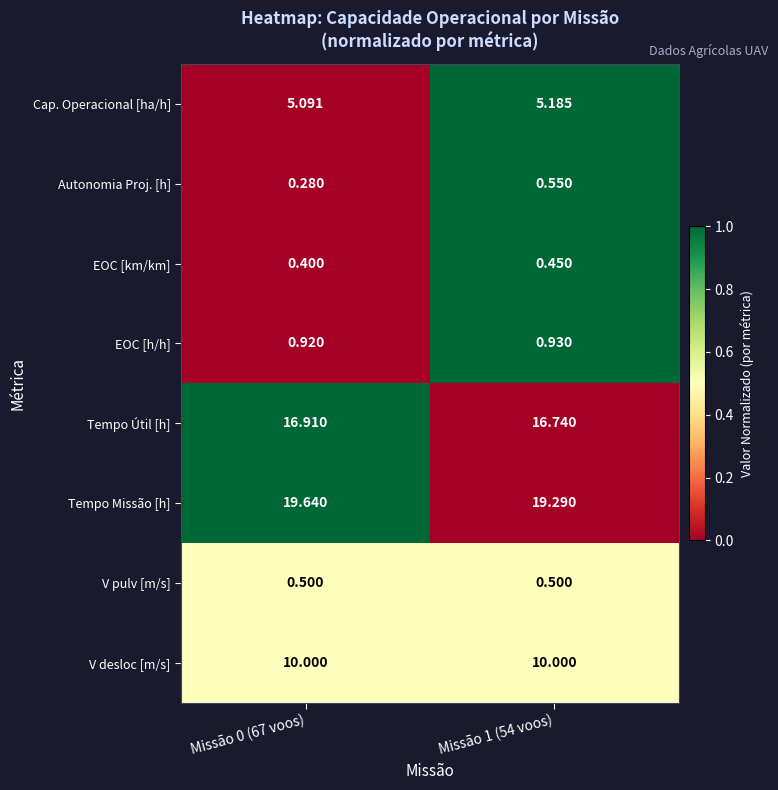

Which series has the largest total across all categories?

Tempo Missão [h]